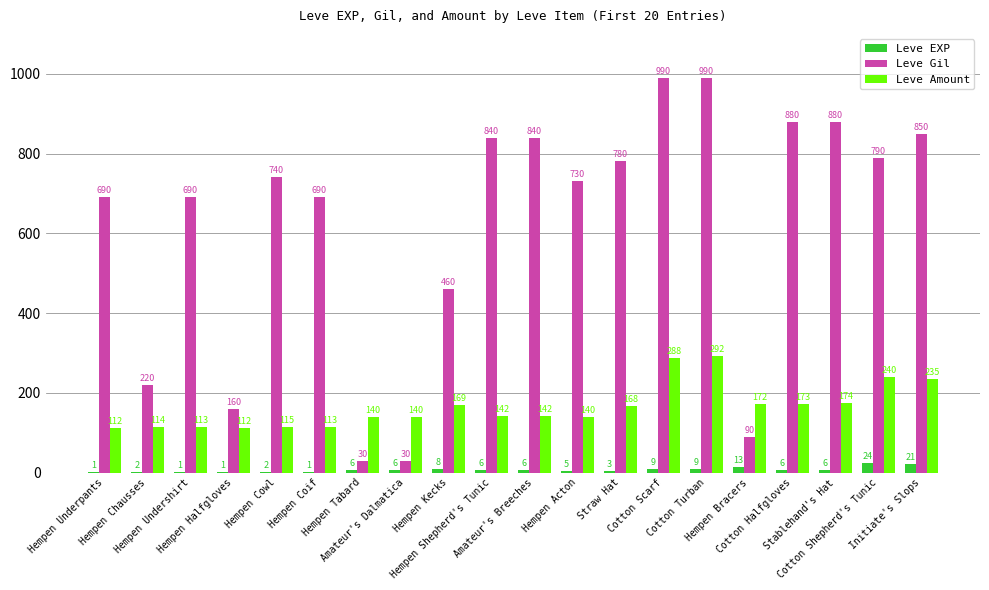

Where is Leve Amount nearest to the value 202?

Stablehand's Hat